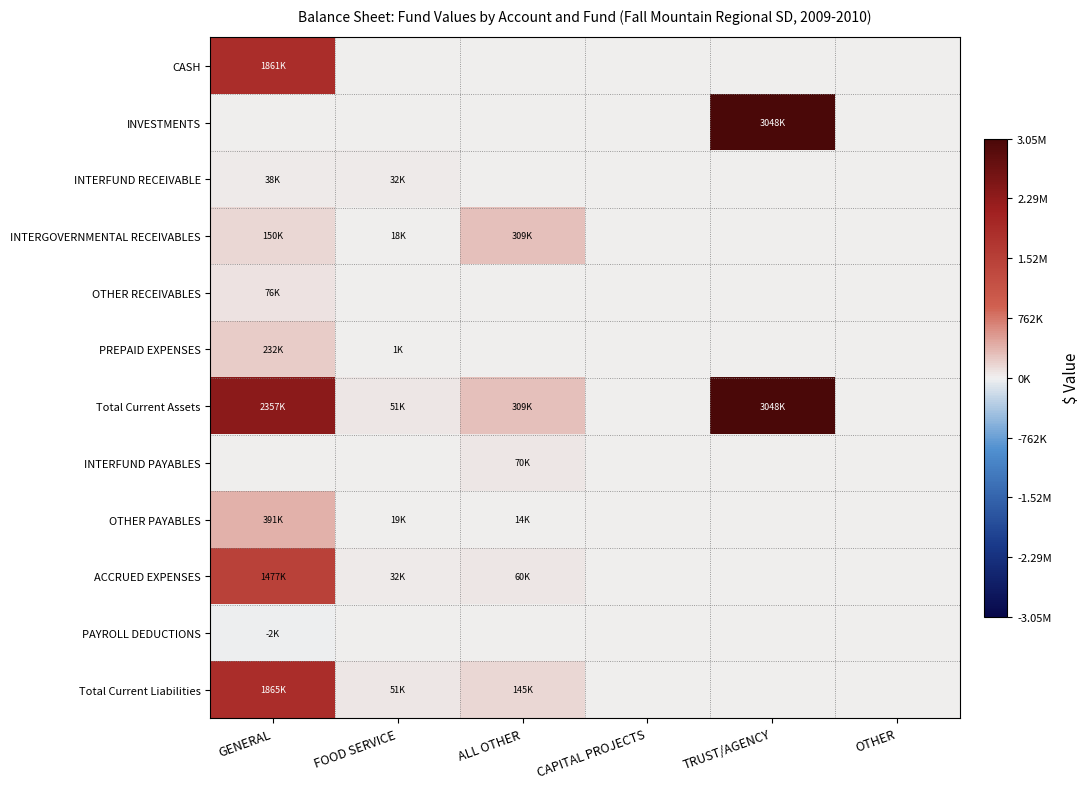

At which category is the sum across all series the highest?

GENERAL